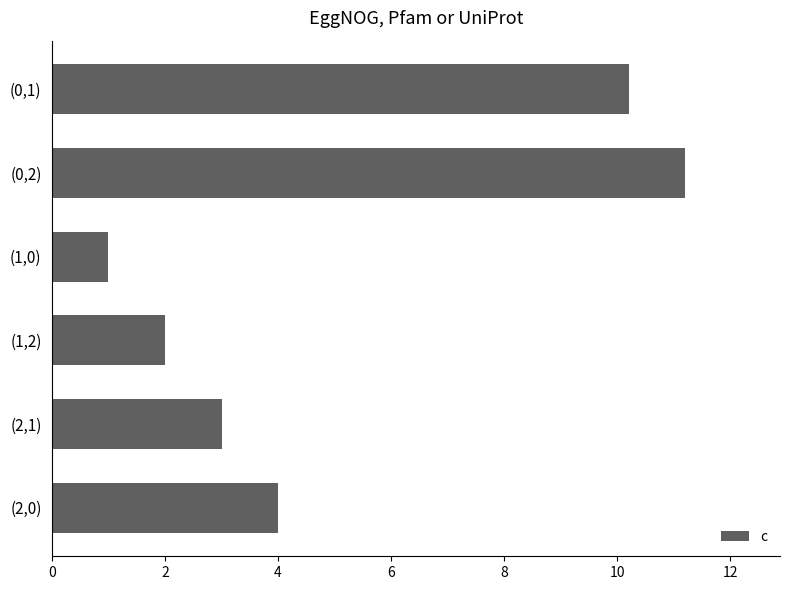

Which has a higher value, (1,2) or (1,0)?

(1,2)